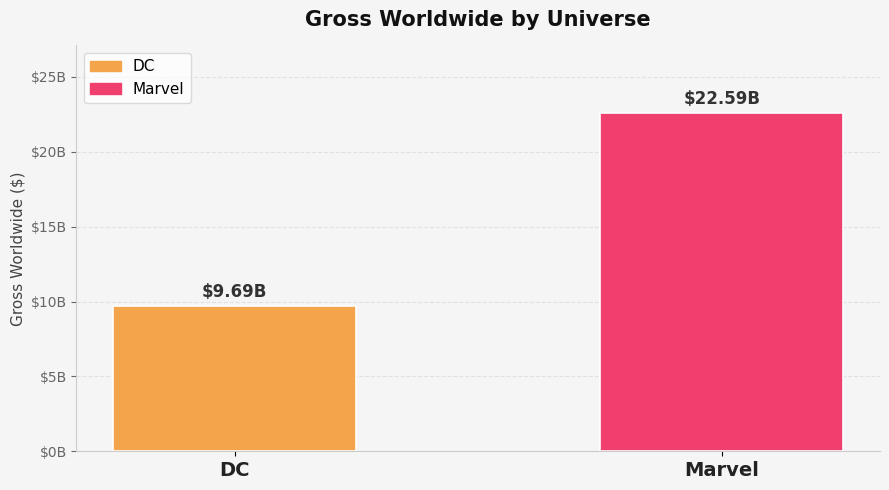

What is the label of the 1st bar from the left?

DC